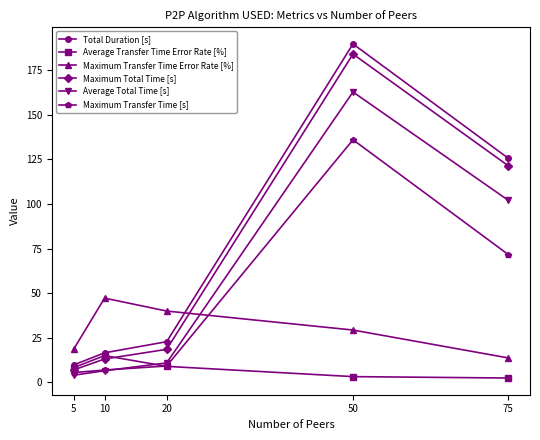

What is the total value across all series at 20?

110.7